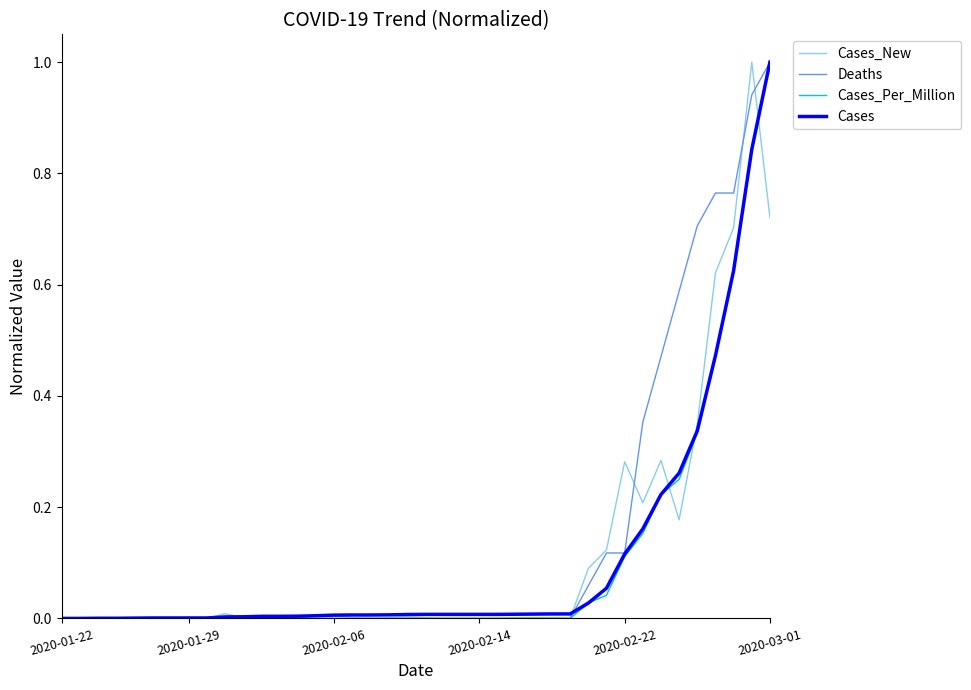

Is this an area chart (filled region under the line)?

No